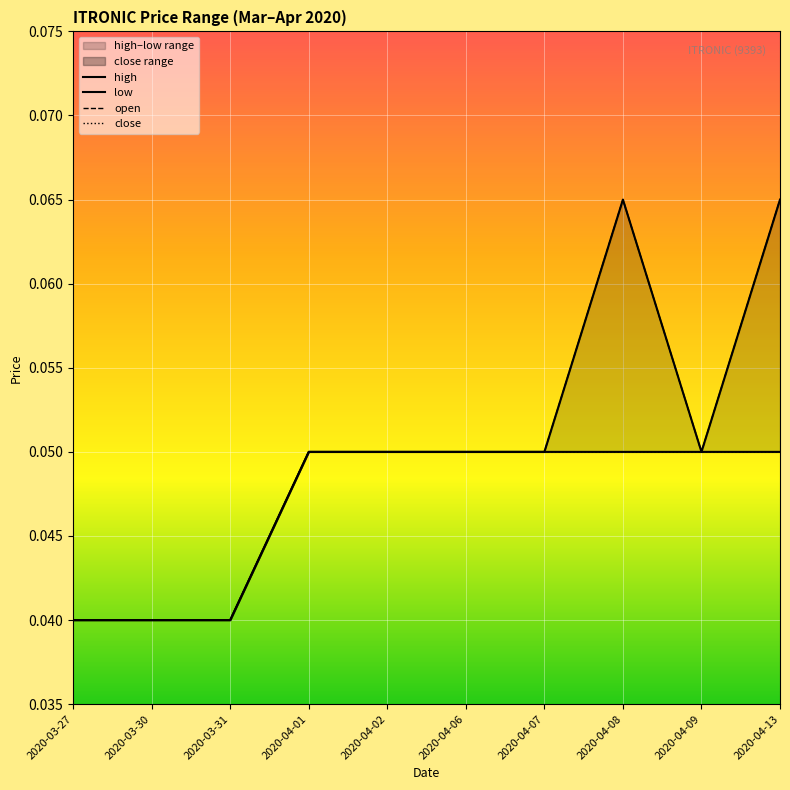

Which has a higher value, 2020-04-09 or 2020-04-06?

2020-04-09